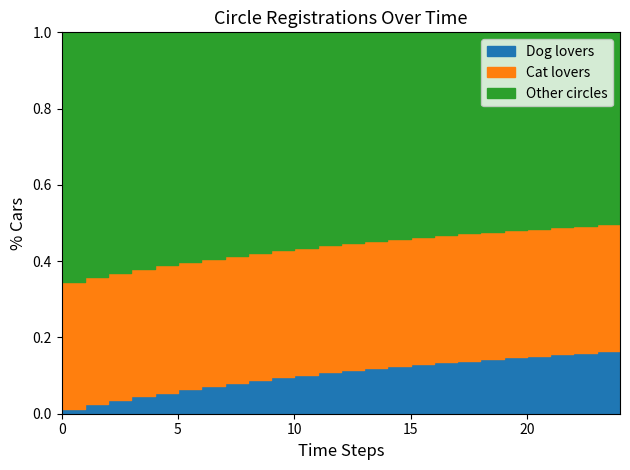

Which series has the widest spread of values?

Dog lovers